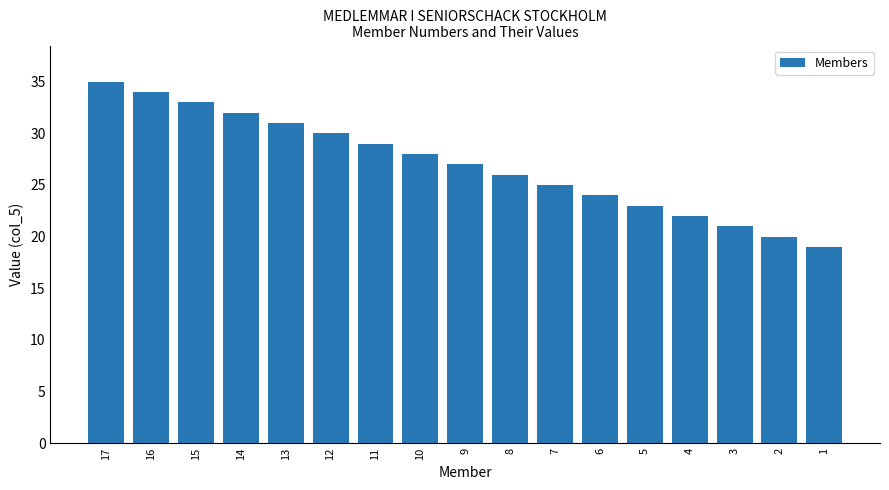

Reading left to right, list all the values displayed in this chart.

17=35	16=34	15=33	14=32	13=31	12=30	11=29	10=28	9=27	8=26	7=25	6=24	5=23	4=22	3=21	2=20	1=19